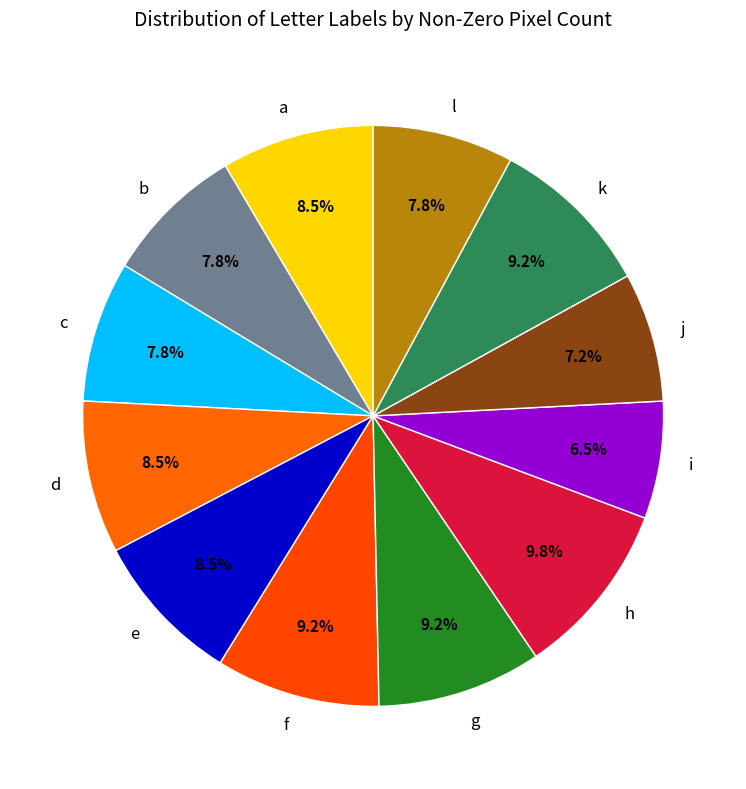

Does d account for over 50% of the chart?

No